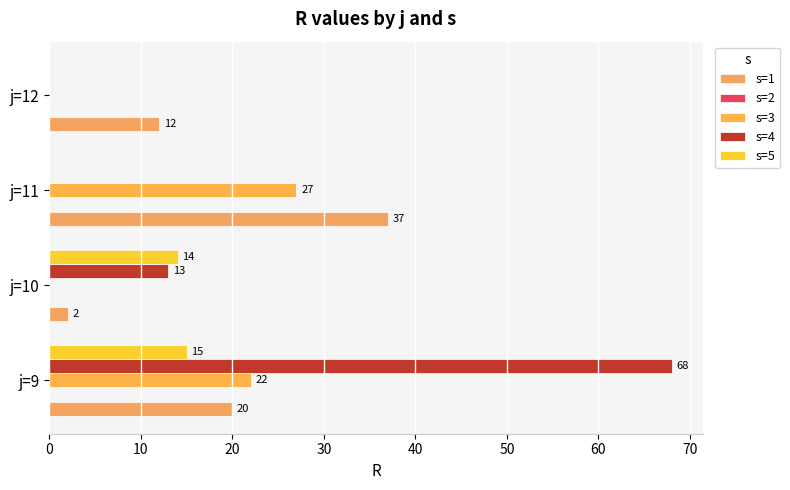

How many values in s=5 are above zero?

2